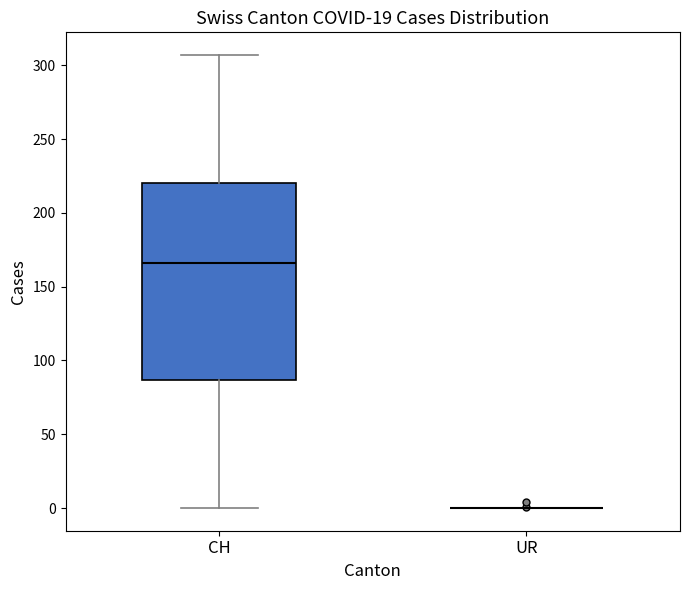

Reading left to right, transcribe this box plot: for each box, give where its median line is, the range the box spans, and where its two whiskers end, as read against the y-axis. The values are not printed on the chart, so give them approximately, as read against the axis.

CH: median 165, box 85 to 220, whiskers 0 to 305
UR: box collapsed to a line at 0, whiskers 0 to 0